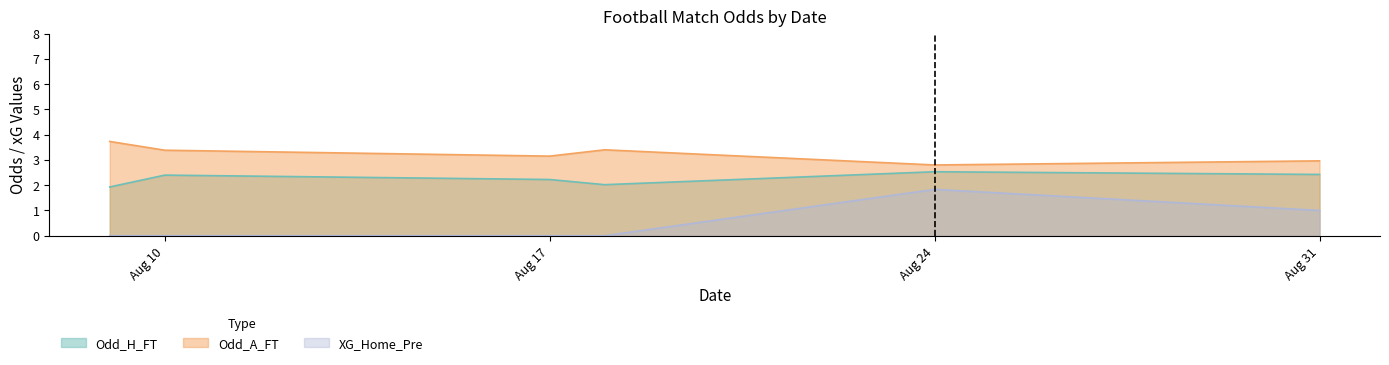

Which category has the highest value in the XG_Home_Pre series?

Aug 24